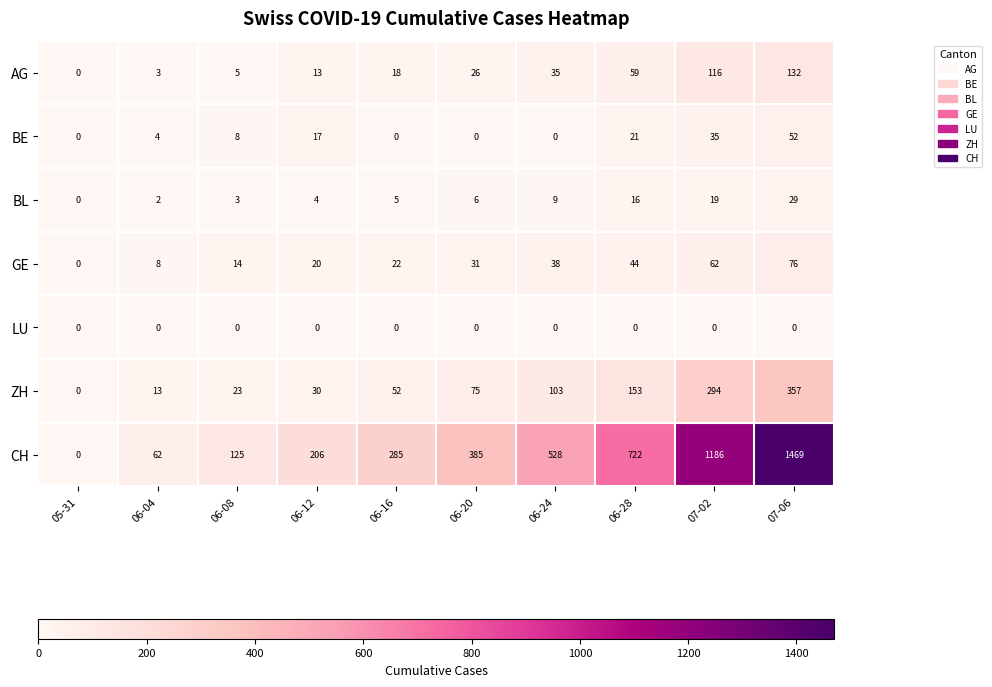

At which label does BE reach its peak?

07-06